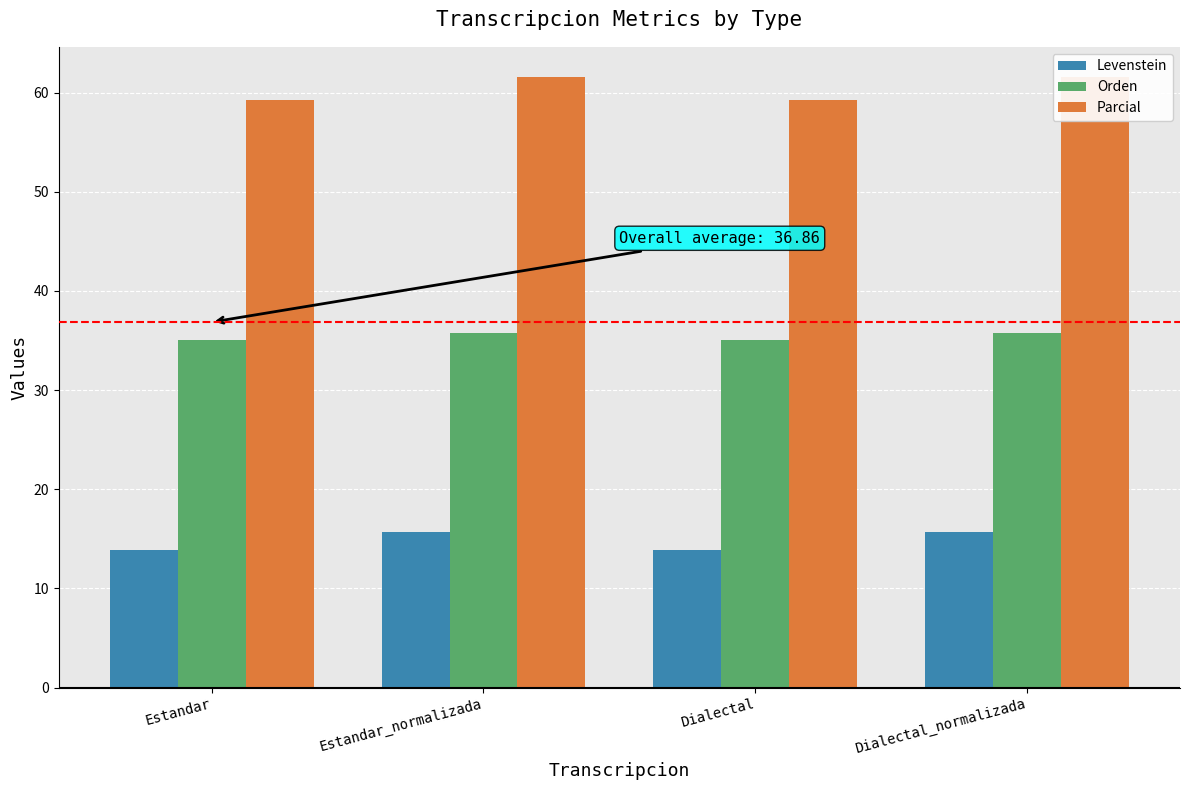

What is the greatest value displayed?

61.5